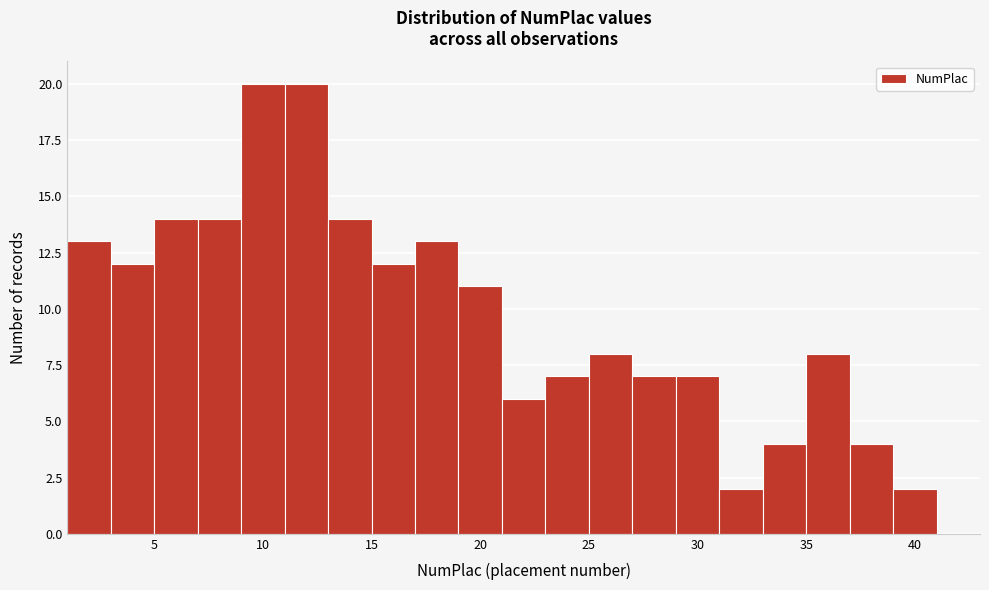

Reading left to right, transcribe this chart: for each bar, give the range it covers on the x-axis and its height. The values are not printed on the chart, so give them approximately, as read against the axis.

1 to 3: 13
3 to 5: 12
5 to 7: 14
7 to 9: 14
9 to 11: 20
11 to 13: 20
13 to 15: 14
15 to 17: 12
17 to 19: 13
19 to 21: 11
21 to 23: 6
23 to 25: 7
25 to 27: 8
27 to 29: 7
29 to 31: 7
31 to 33: 2
33 to 35: 4
35 to 37: 8
37 to 39: 4
39 to 41: 2